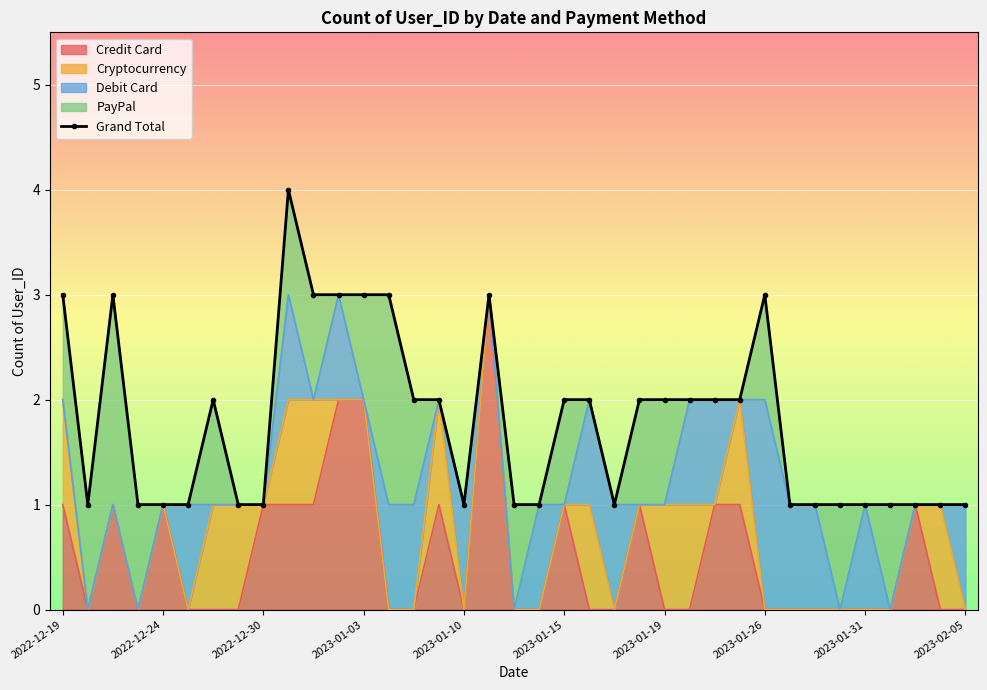

What is the value of the 3rd point from the left?

3